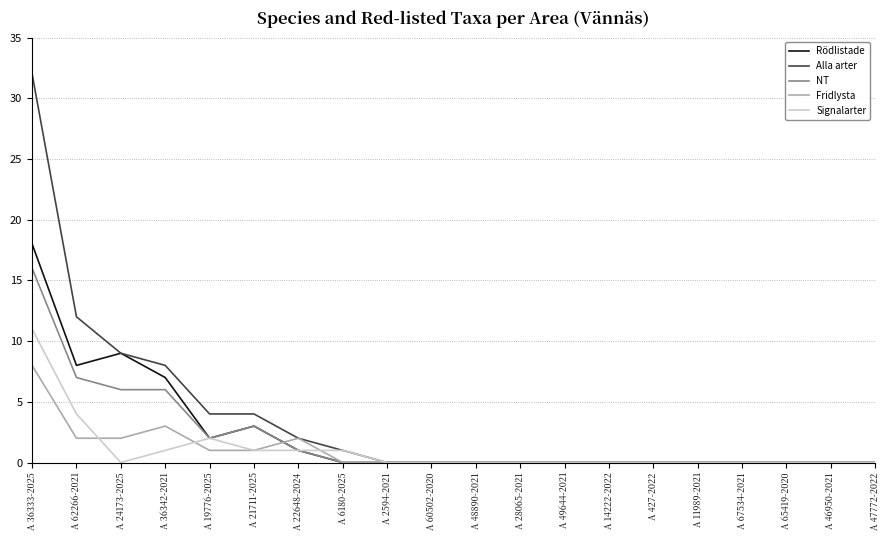

The value of Rödlistade at A 427-2022 is 0. True or false?

True